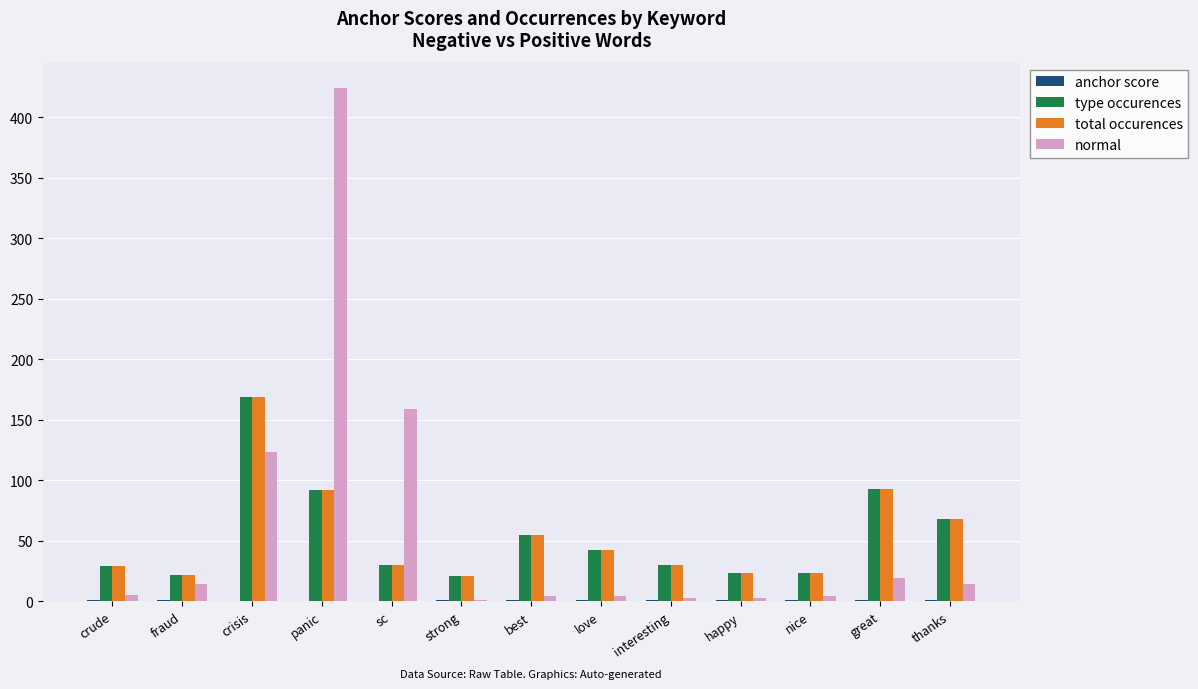

What is the maximum value shown in the chart?

424.0